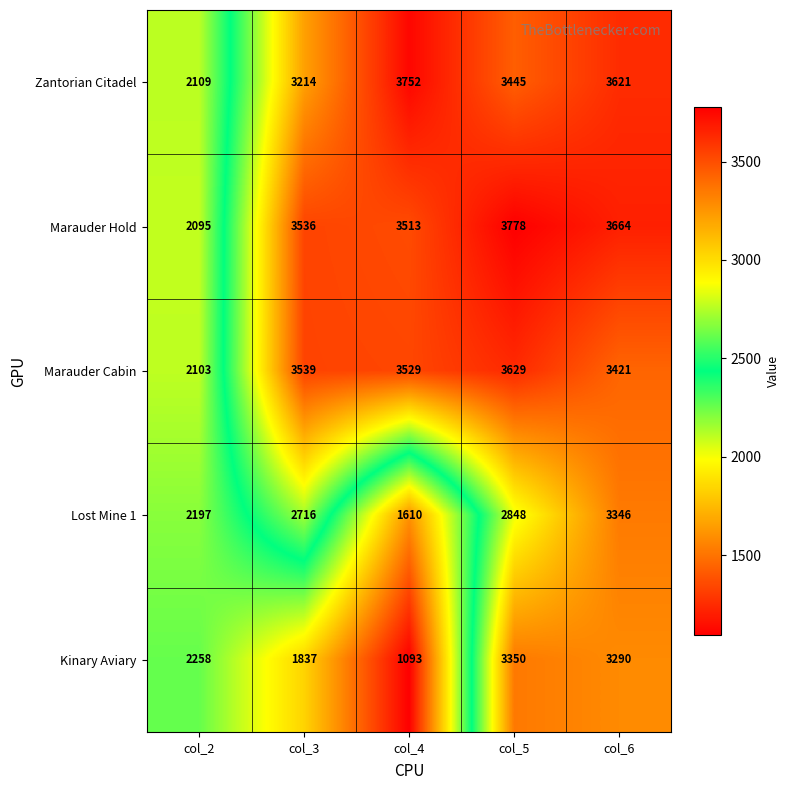

Rank the series by their maximum value, from highest to lowest.

Marauder Hold, Zantorian Citadel, Marauder Cabin, Kinary Aviary, Lost Mine 1